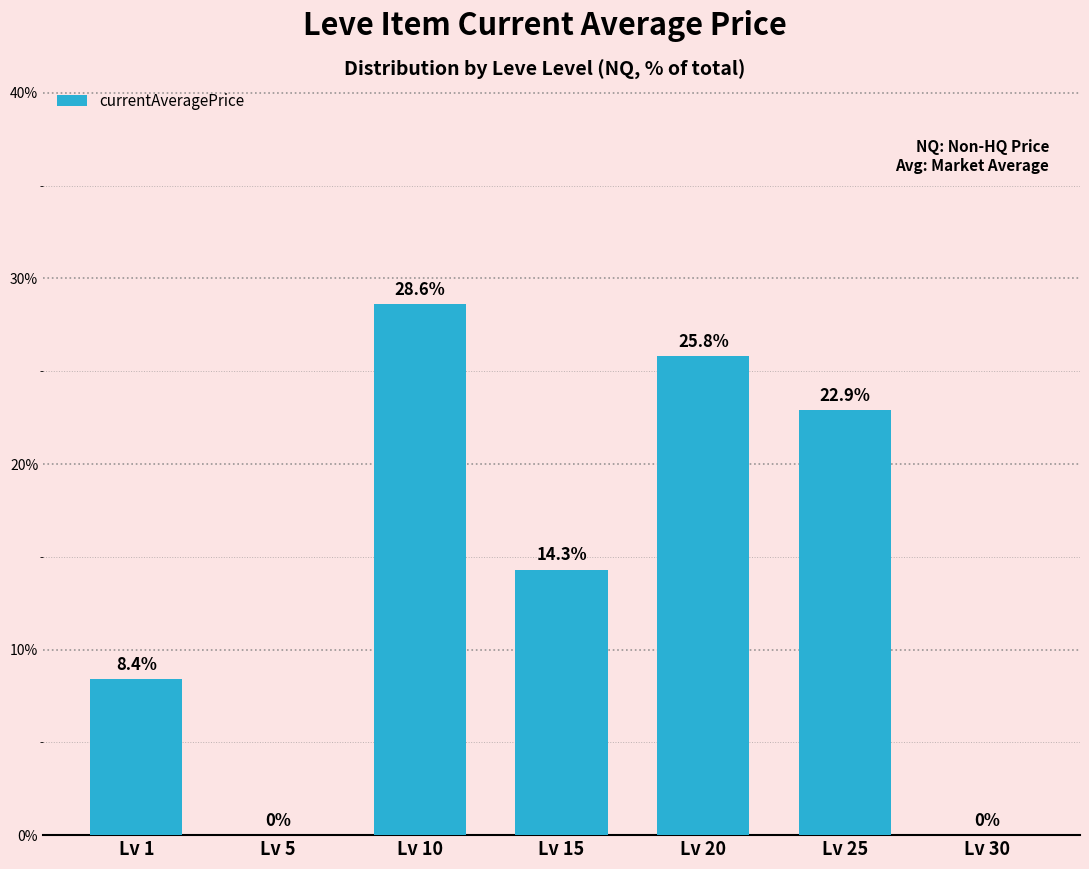

What is the change in value from Lv 20 to Lv 25?

-2.9